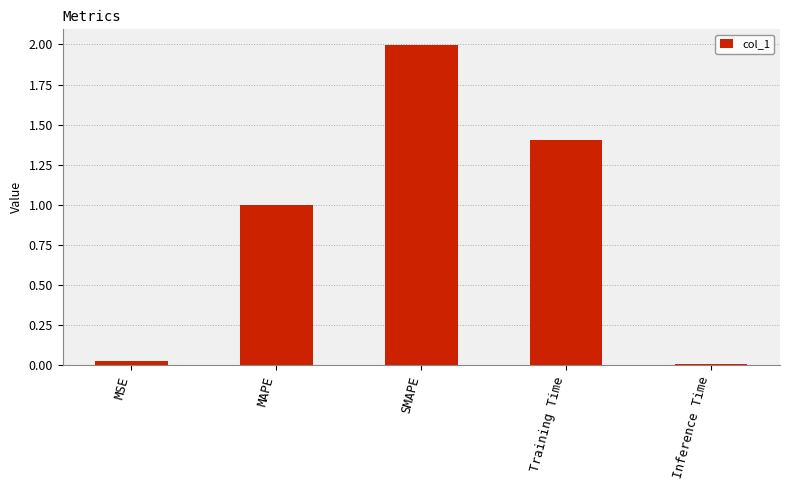

Rank the categories by value from lowest to highest.

Inference Time, MSE, MAPE, Training Time, SMAPE